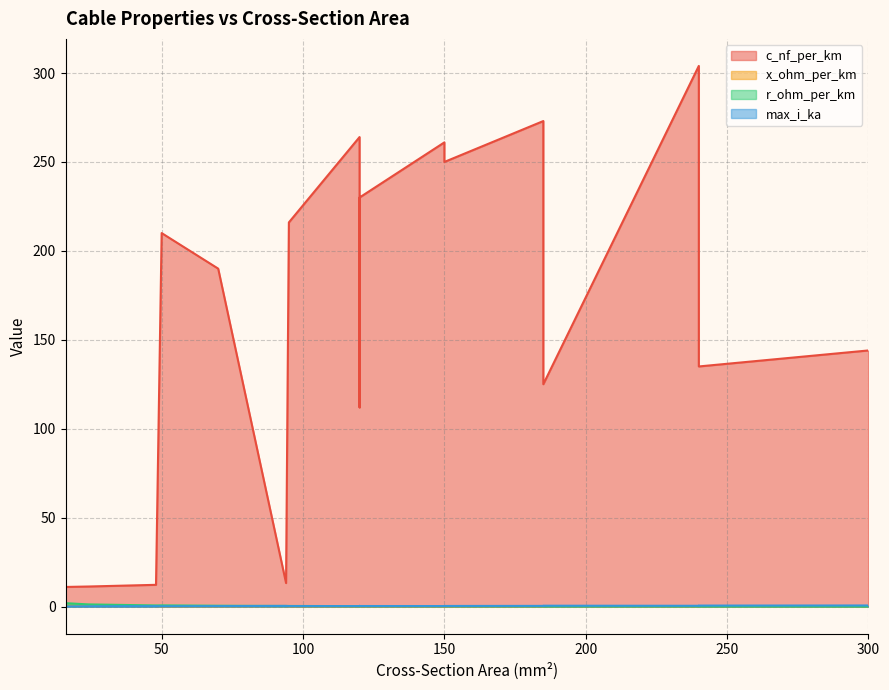

In x_ohm_per_km, how many points are higher than both neighbors (excluding endpoints)?

3